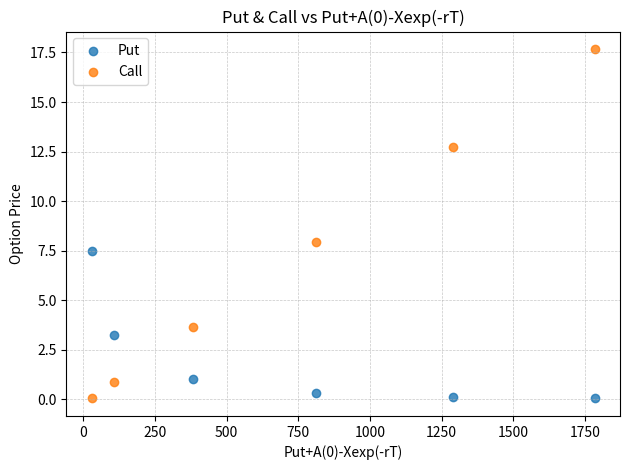

Which series has the largest Y range (max minus min)?

Call